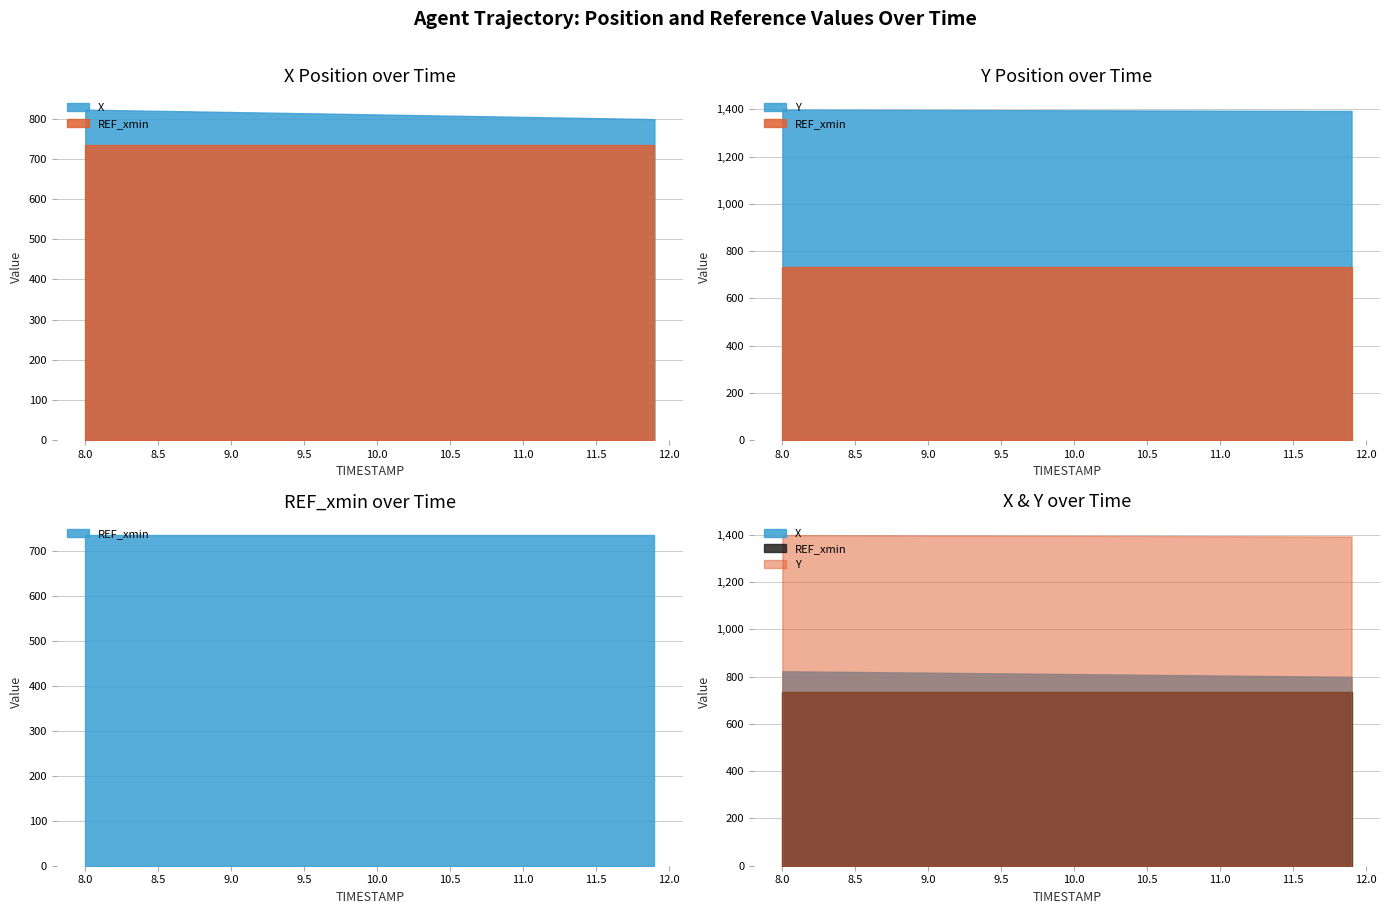

How many distinct data groups are displayed?

3